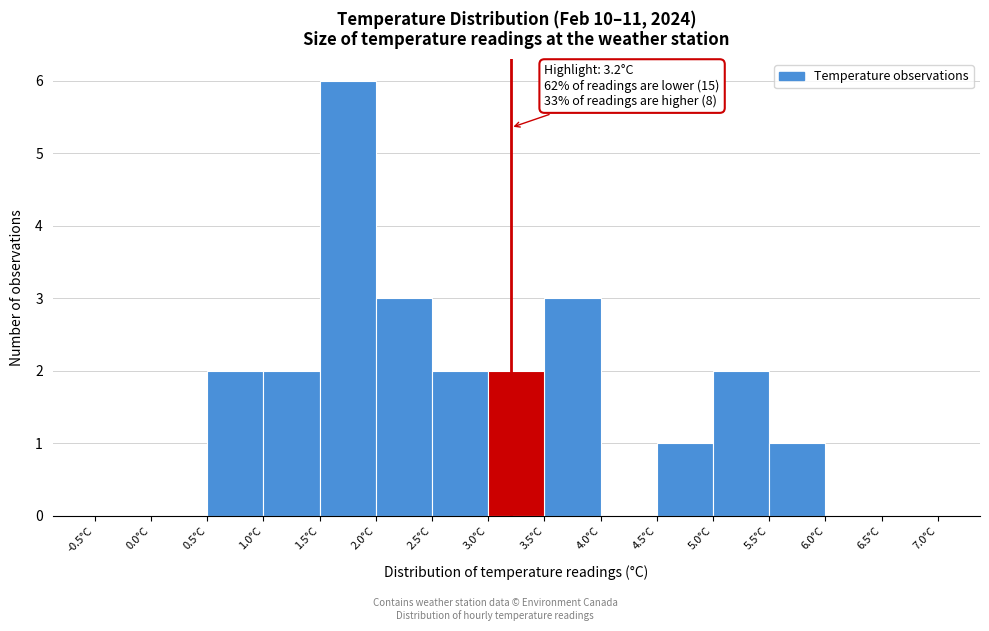

Over which range of the x-axis is the bar tallest?

1.5 to 2.0